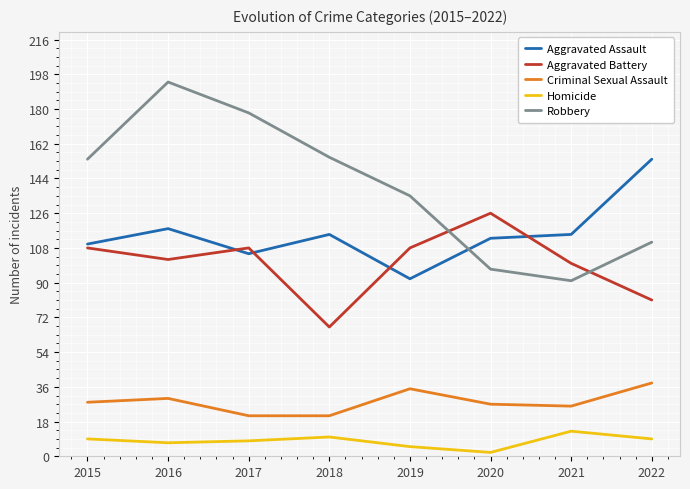

What value does the Robbery series have at 2015?

154